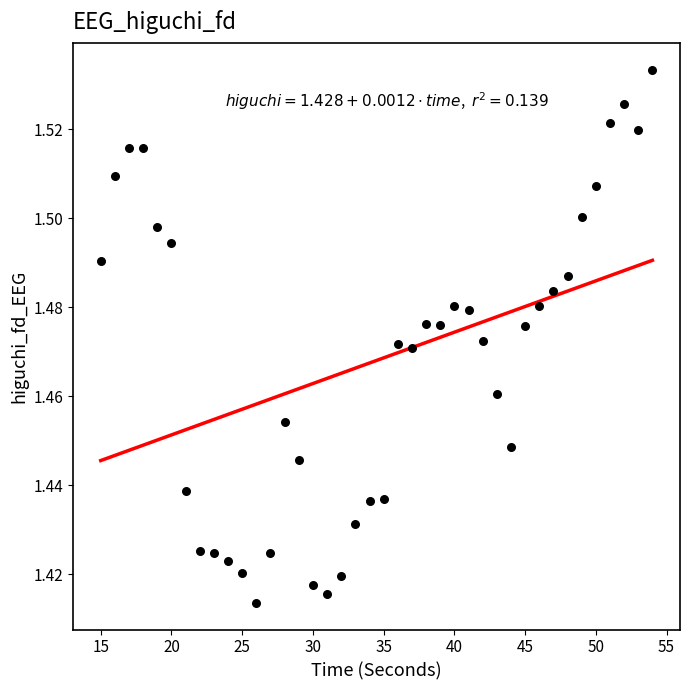

What is the range of X values (max minus min)?

39.0